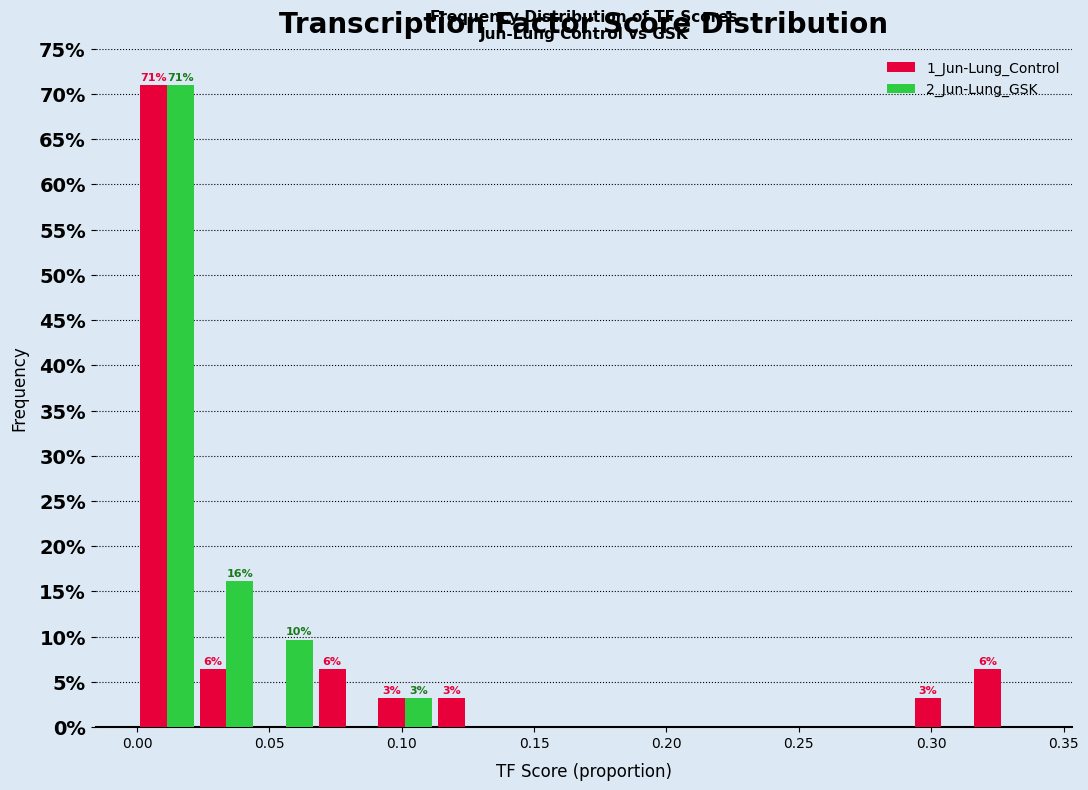

In the 2_Jun-Lung_GSK series, which range on the x-axis has the tallest bar?

0.000 to 0.025